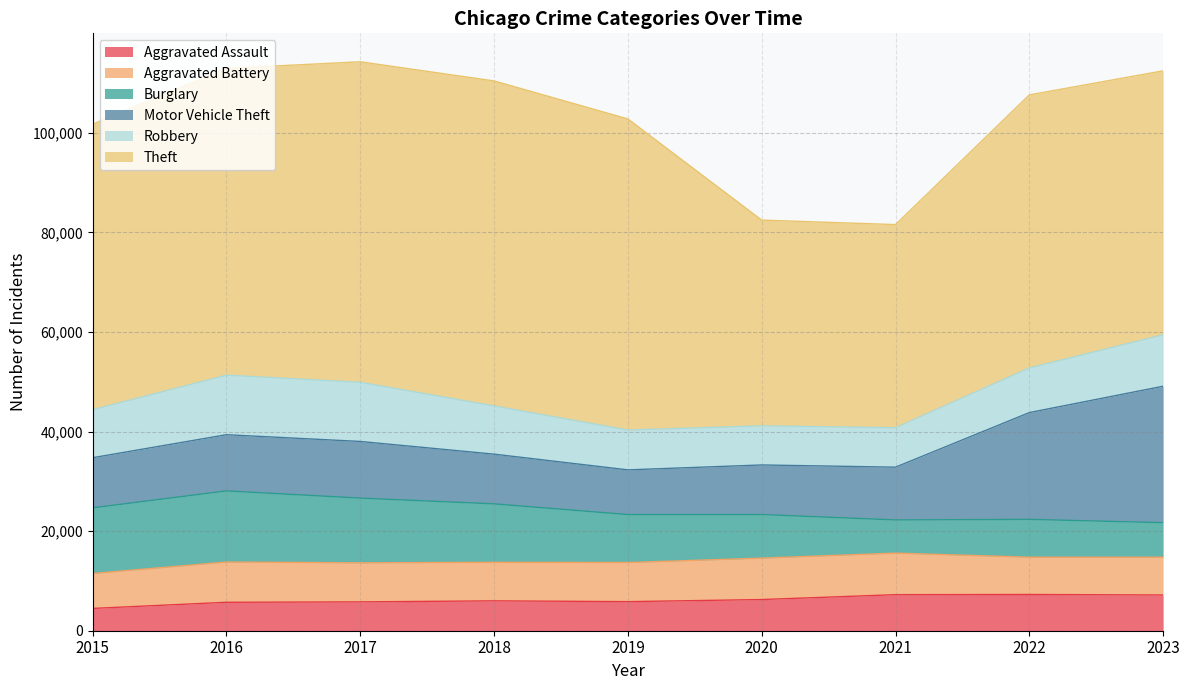

At which label does Theft reach its peak?

2018